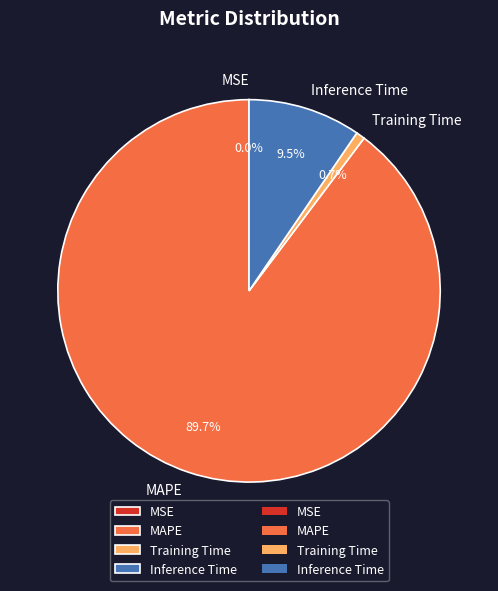

Which has a higher value, Inference Time or MAPE?

MAPE